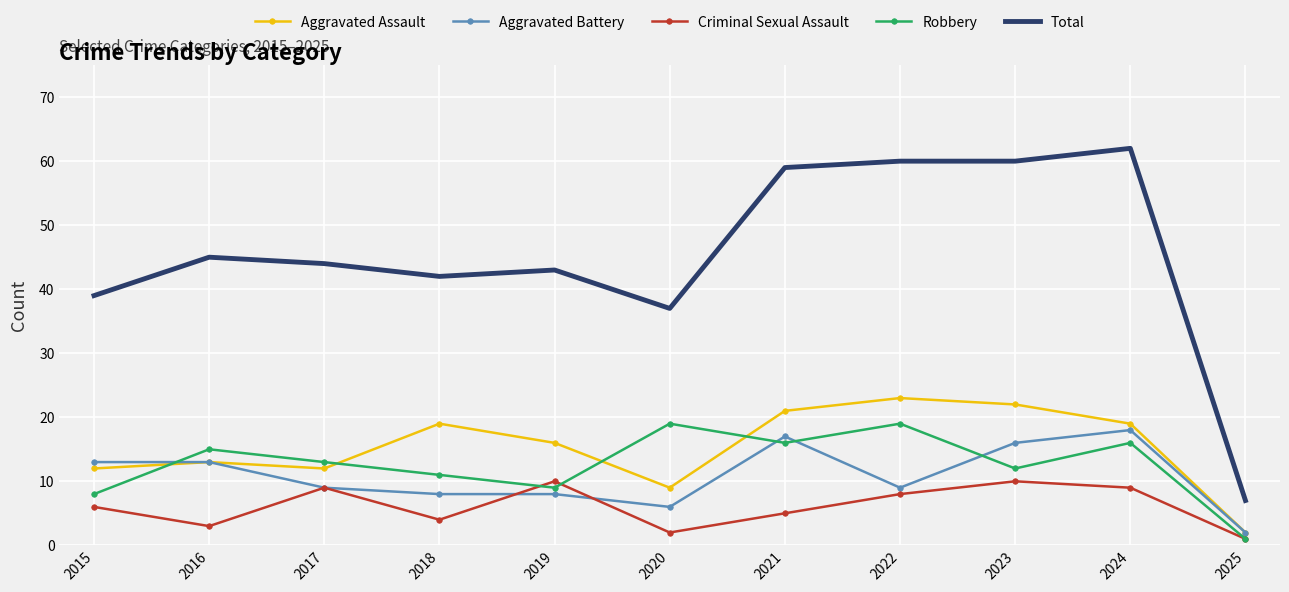

At which label does Aggravated Assault first exceed 16?

2018